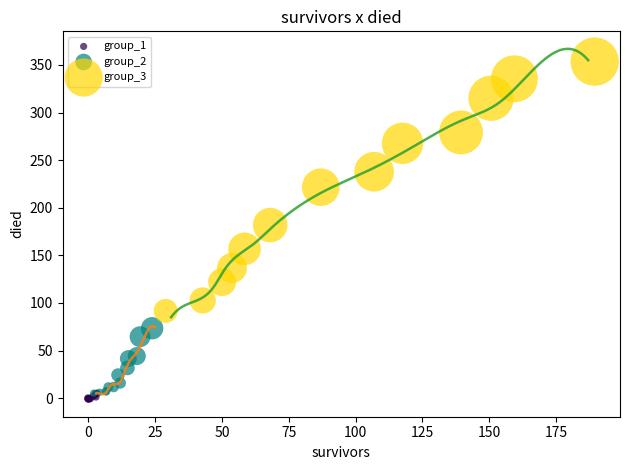

Which series reaches the maximum Y coordinate?

group_3